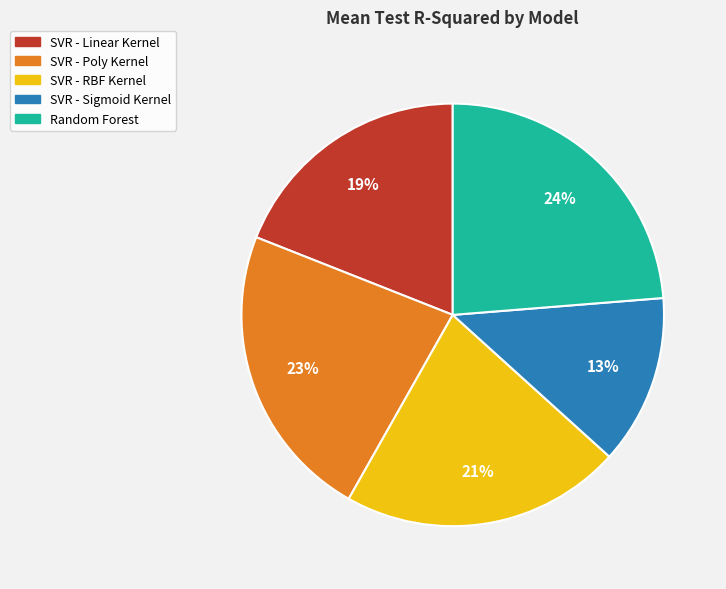

The Random Forest slice represents 24% of the pie. True or false?

True